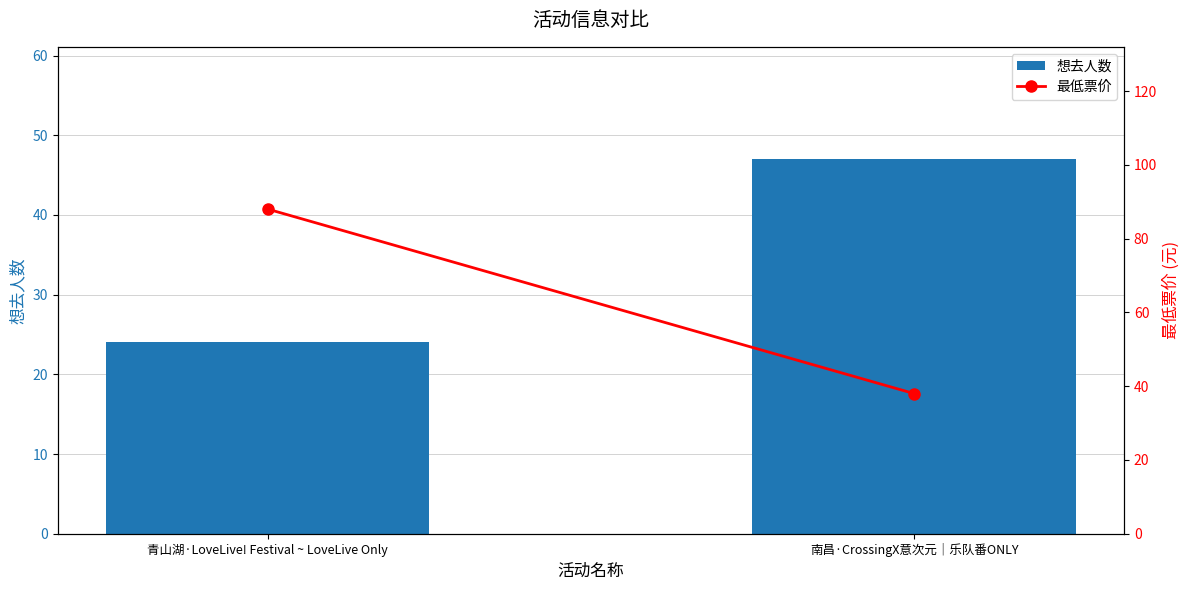

Between 南昌·CrossingX意次元｜乐队番ONLY and 青山湖·LoveLive! Festival ~ LoveLive Only, which is larger?

南昌·CrossingX意次元｜乐队番ONLY